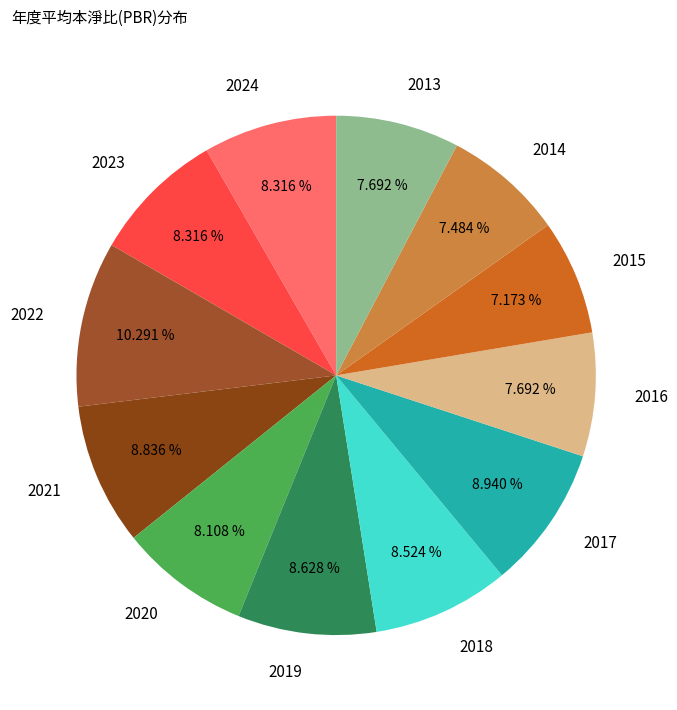

Combined, do 2020 and 2014 account for over 50%?

No